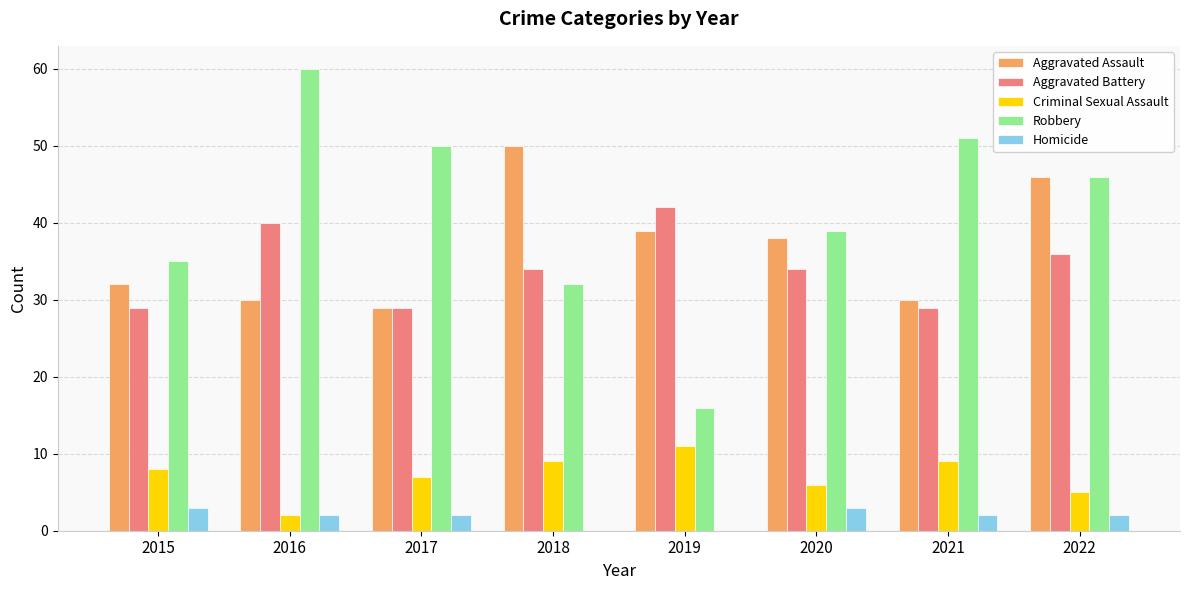

What are all the series names shown in the legend?

Aggravated Assault, Aggravated Battery, Criminal Sexual Assault, Robbery, Homicide